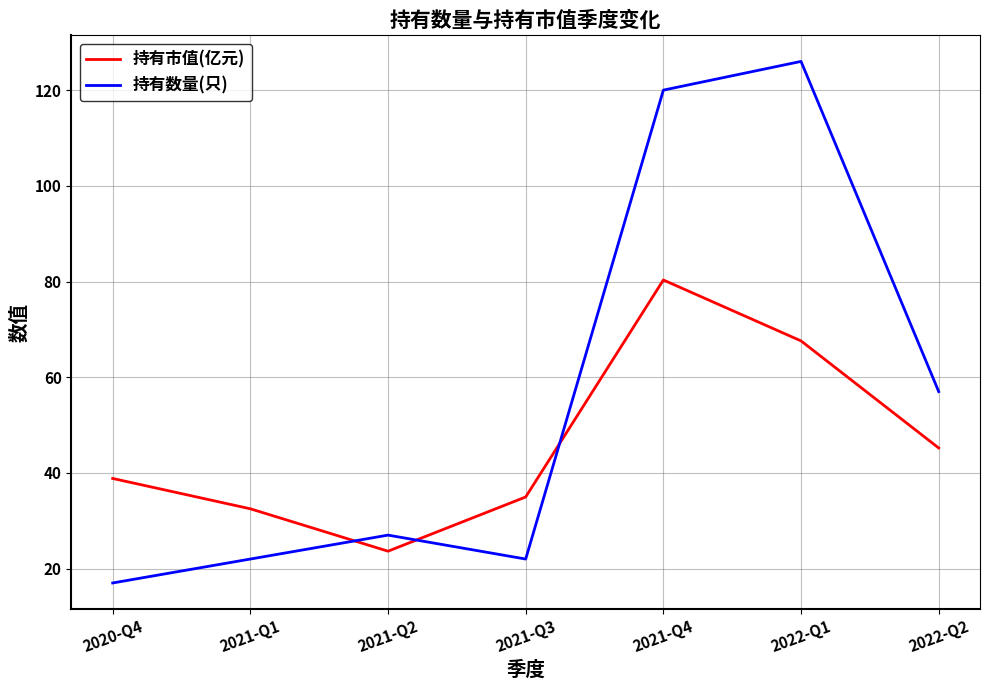

Where is the first local maximum for 持有数量(只)?

2021-Q2